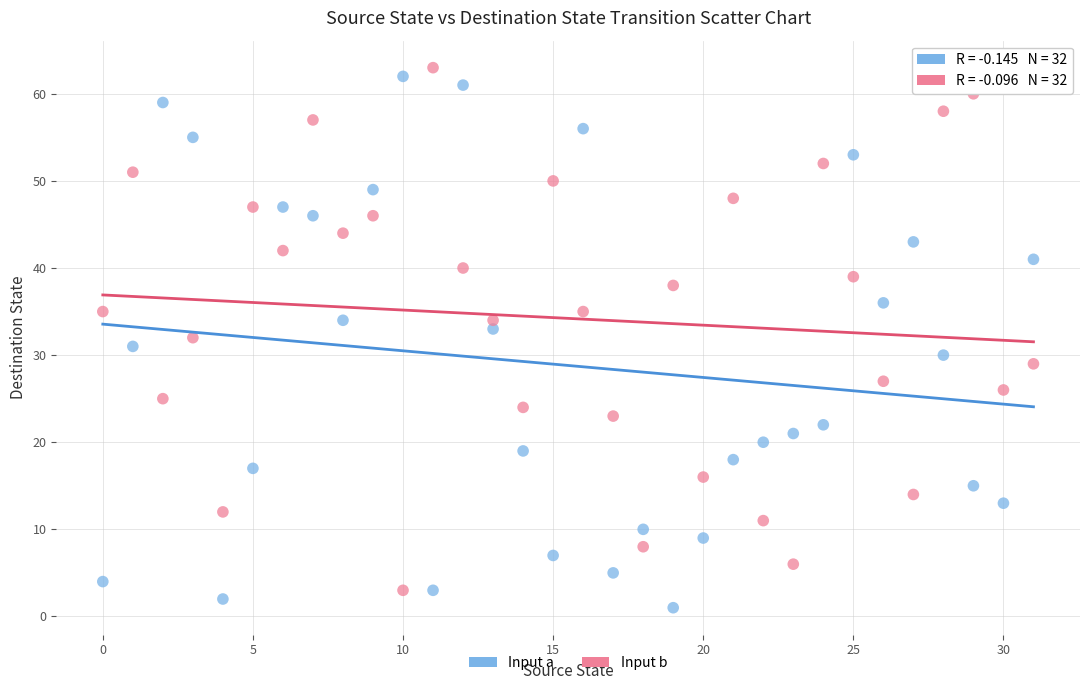

Across all data points, what is the range of Y values (max minus min)?

62